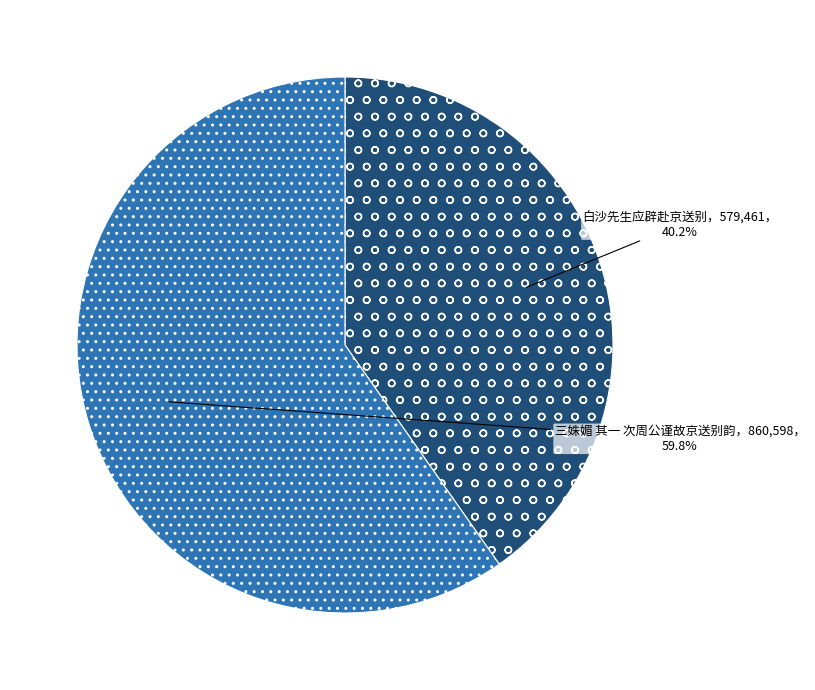

Is there any slice that represents more than half of the pie?

Yes